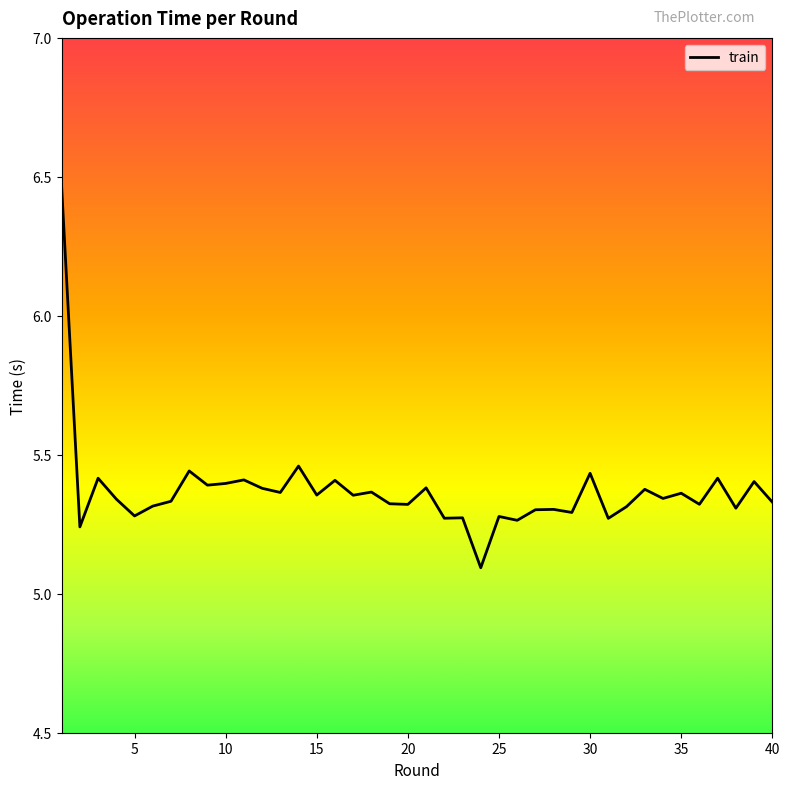

What is the sum of all values?

214.7